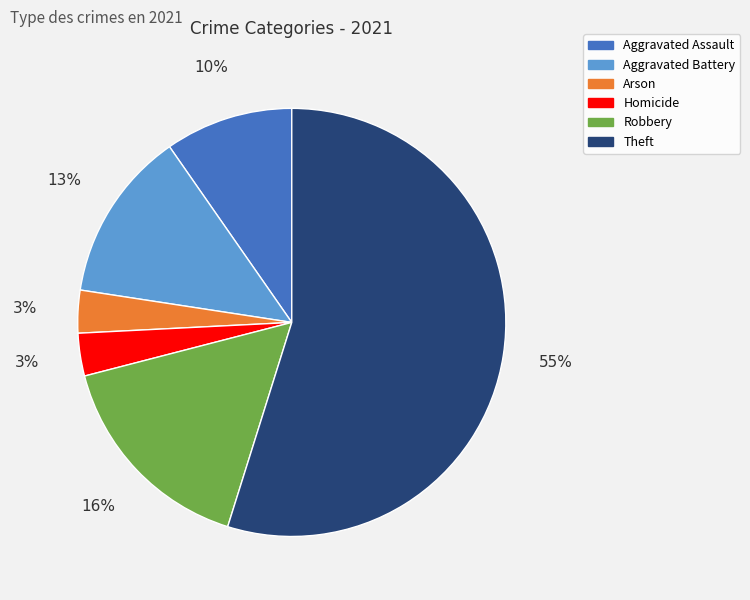

Does any single category account for the majority?

Yes